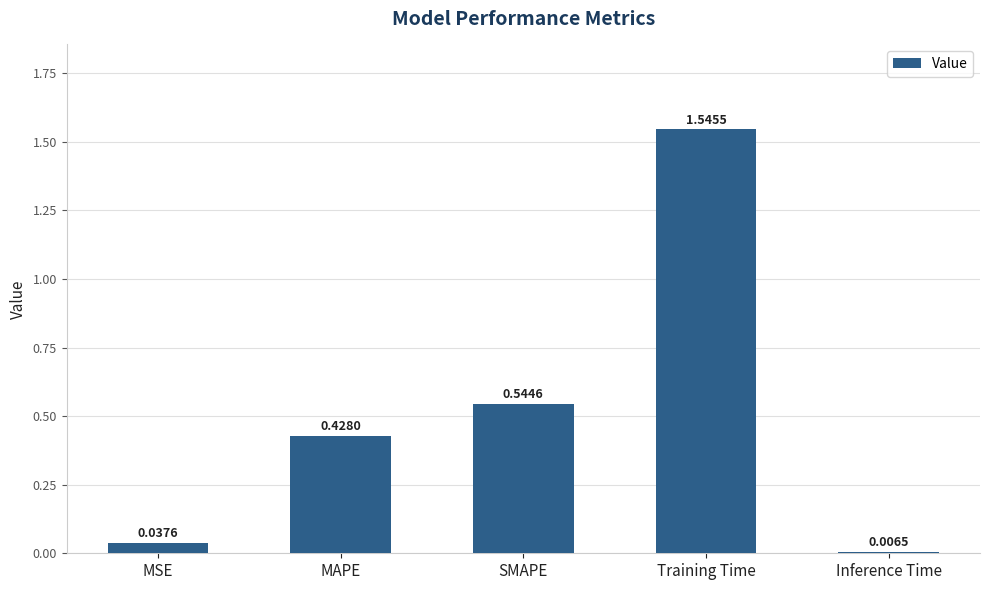

What is the change in value from MAPE to Inference Time?

-0.4